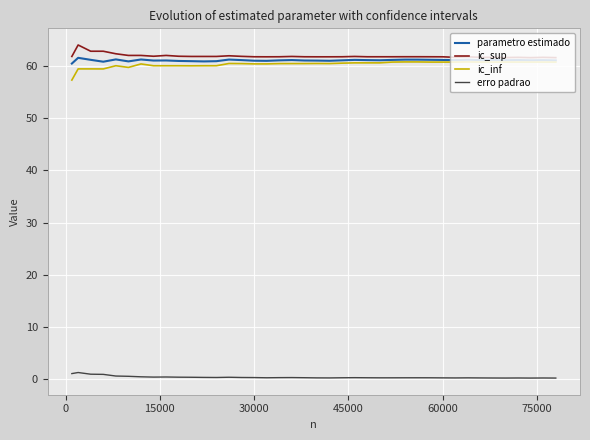

True or false: erro padrao and ic_inf intersect in this chart.

False